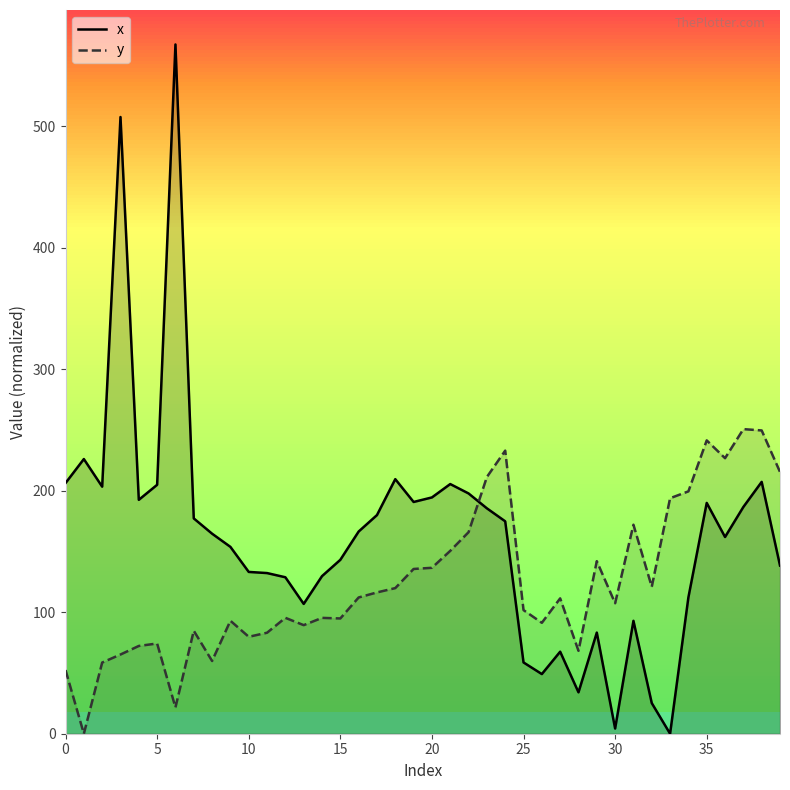

True or false: y and x cross at least once.

True